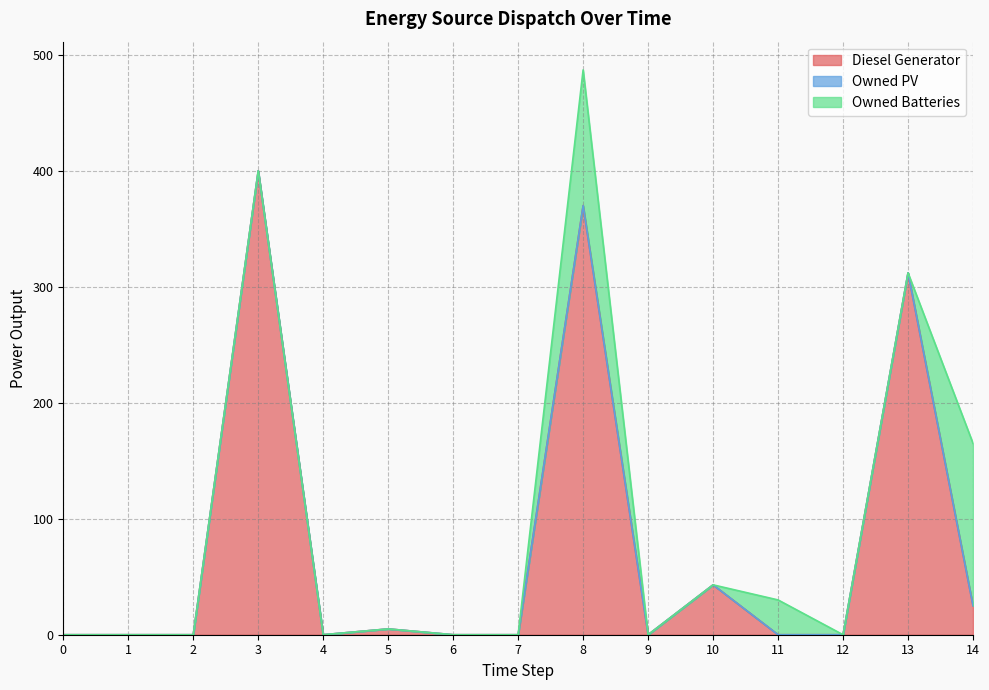

Does the chart have visible grid lines?

Yes